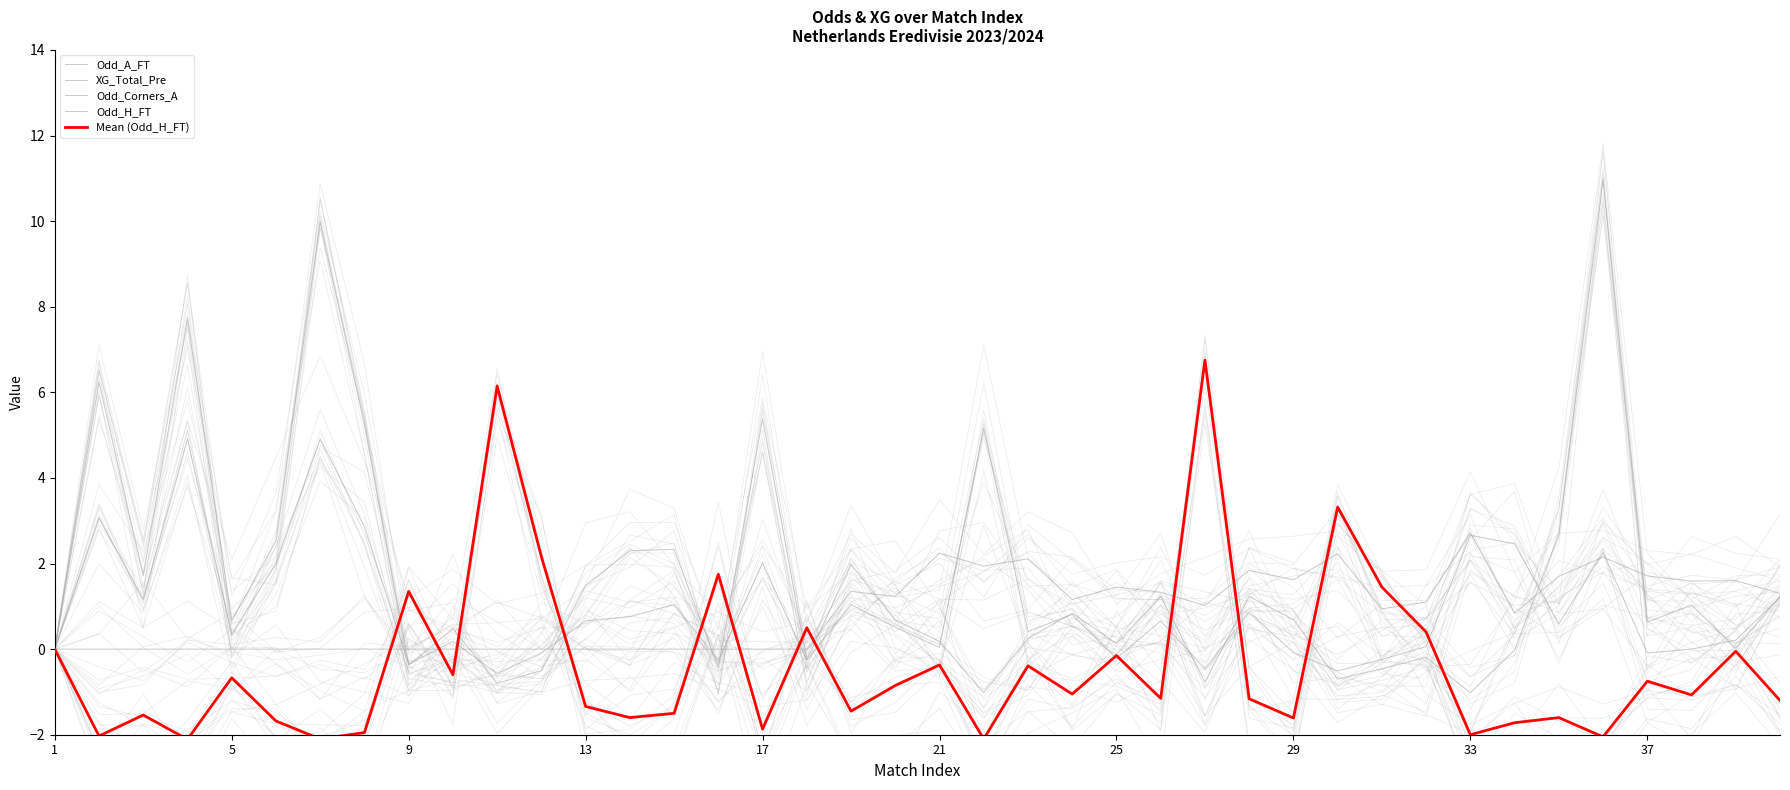

At how many categories does at least one series exceed 0?

39